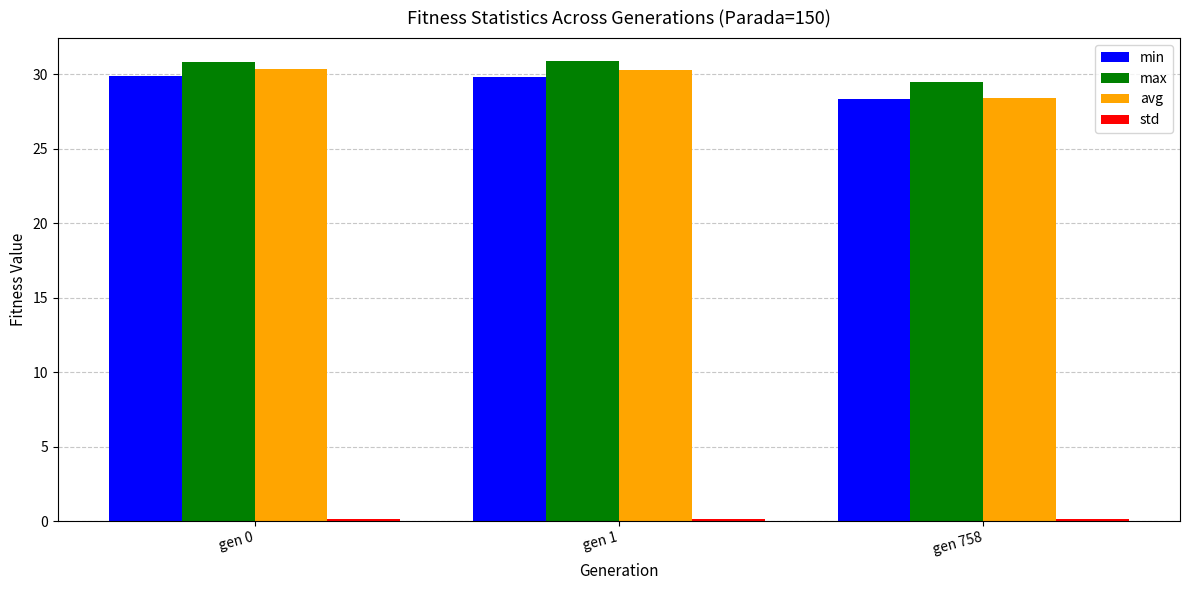

What is the average value of the max series?

30.4